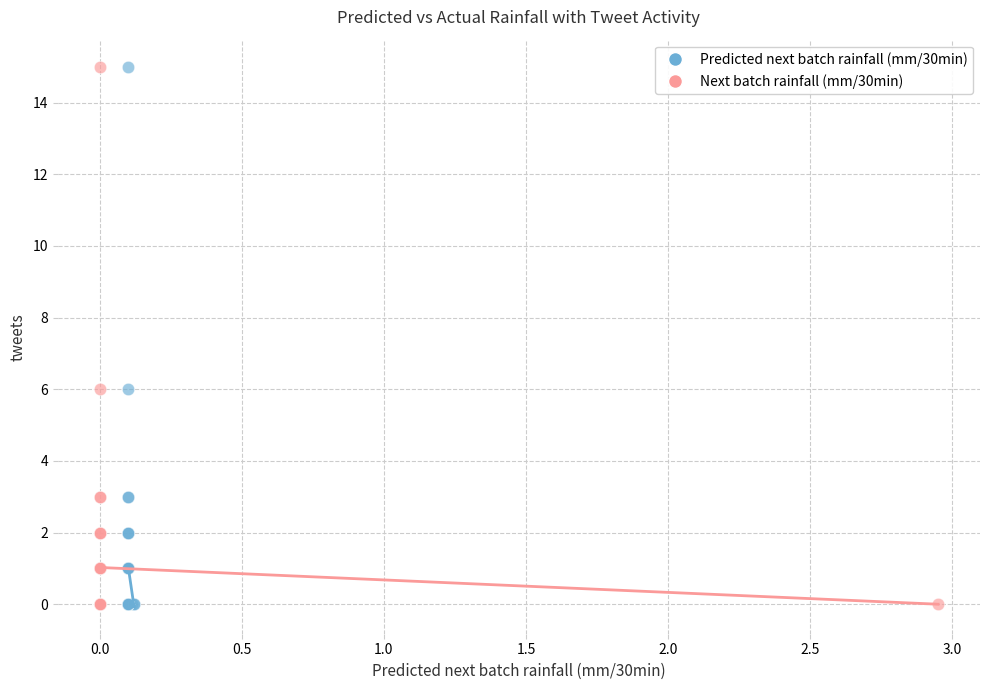

What are all the series names shown in the legend?

Predicted next batch rainfall (mm/30min), Next batch rainfall (mm/30min)